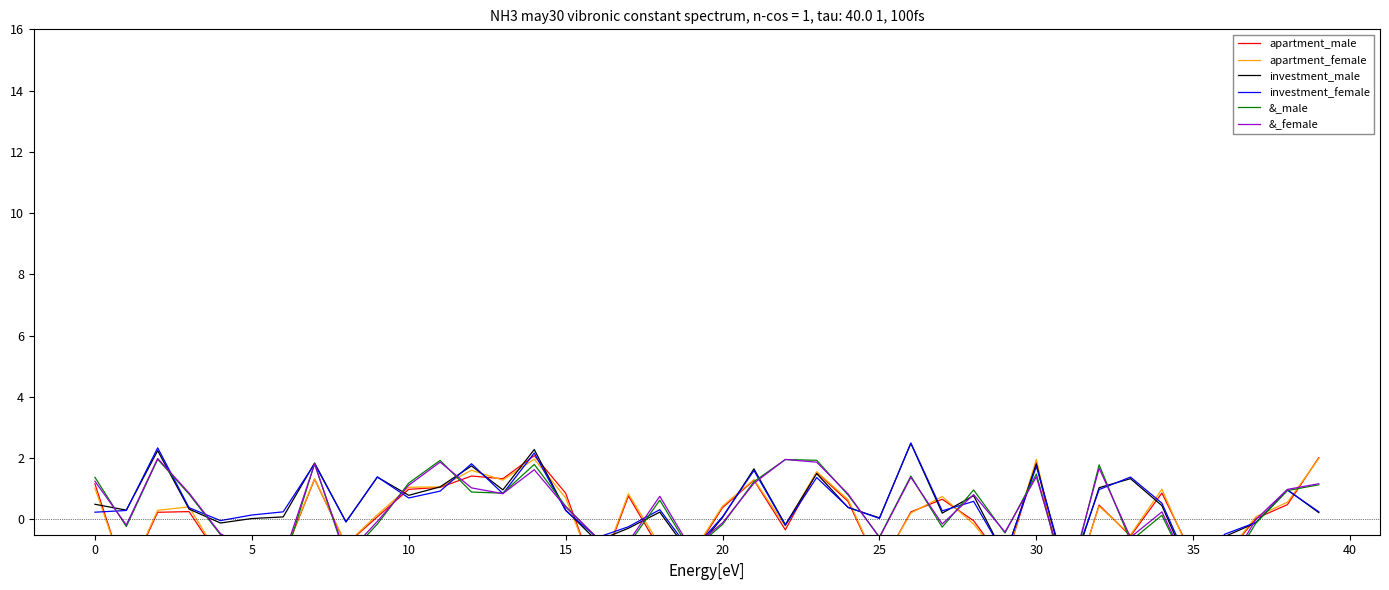

What is the sum of all &_female values?

13.0